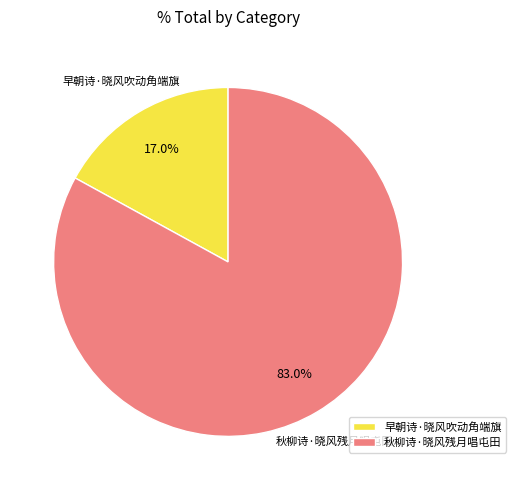

To the nearest percent, what percentage of the pie is 秋柳诗·晓风残月唱屯田?

83%